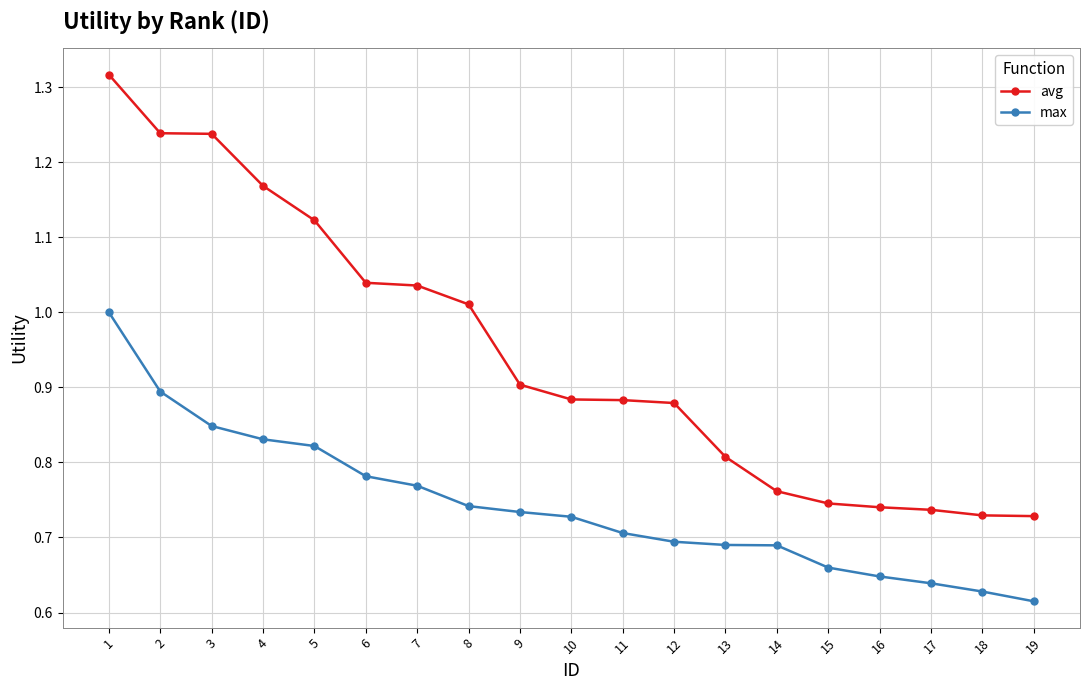

Which series has the largest total across all categories?

avg